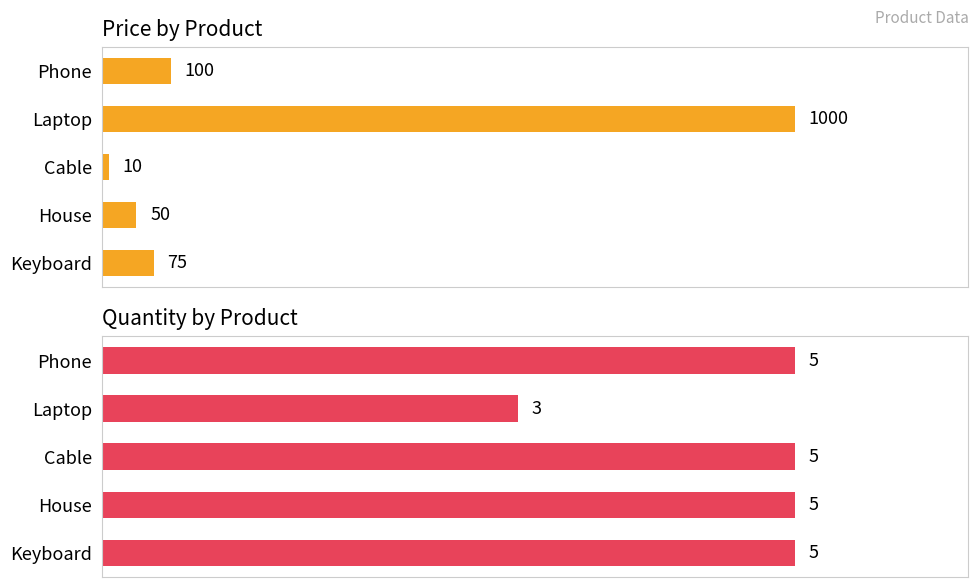

Is it true that quantity equals 2 at Laptop?

False